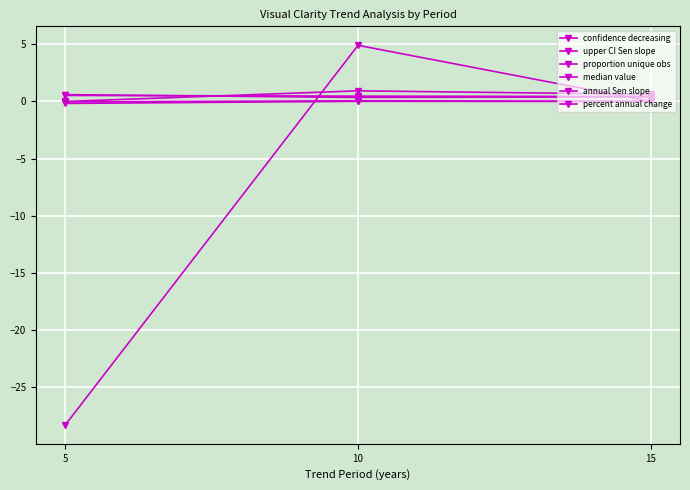

List the labels in order of median value value, largest first.

5, 15, 10